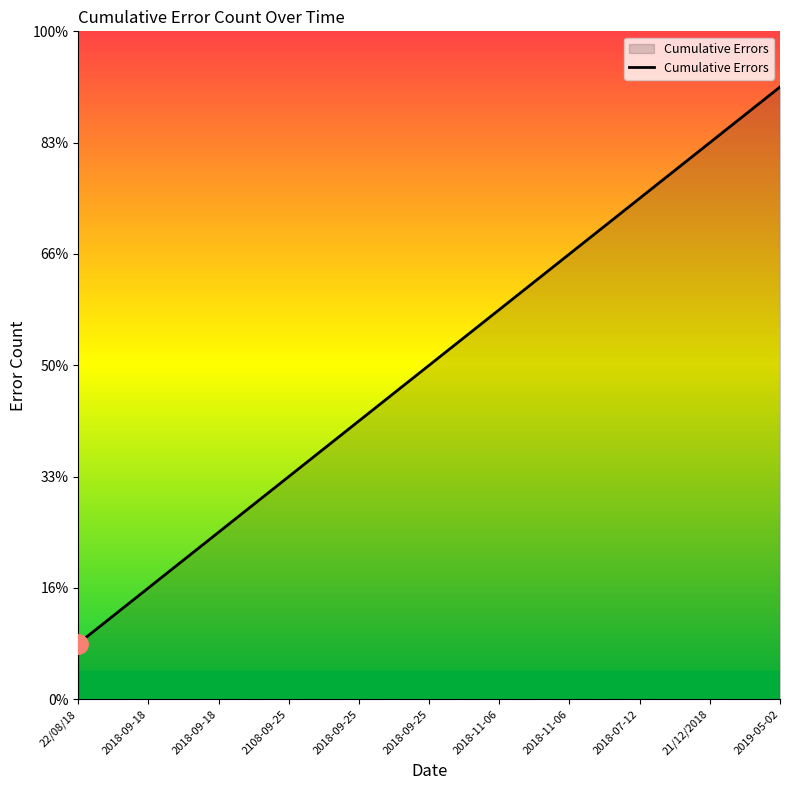

Does the chart display data point markers on the line(s)?

No